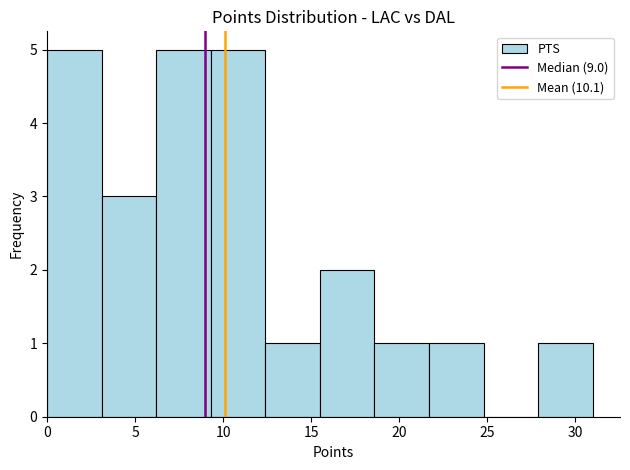

Reading left to right, transcribe this chart: for each bar, give the range it covers on the x-axis and its height. Neither the bar edges nor the heights are printed on the chart, so give them approximately, as read against the axes.

0.0 to 3.1: 5
3.1 to 6.2: 3
6.2 to 9.3: 5
9.3 to 12.4: 5
12.4 to 15.5: 1
15.5 to 18.6: 2
18.6 to 21.7: 1
21.7 to 24.8: 1
24.8 to 27.9: 0
27.9 to 31.0: 1